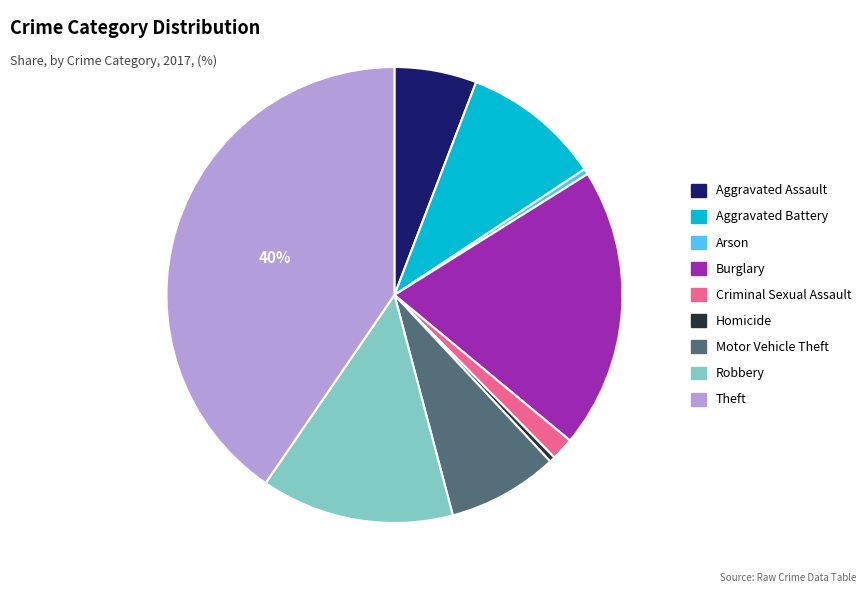

Which category has the biggest portion of the pie?

Theft